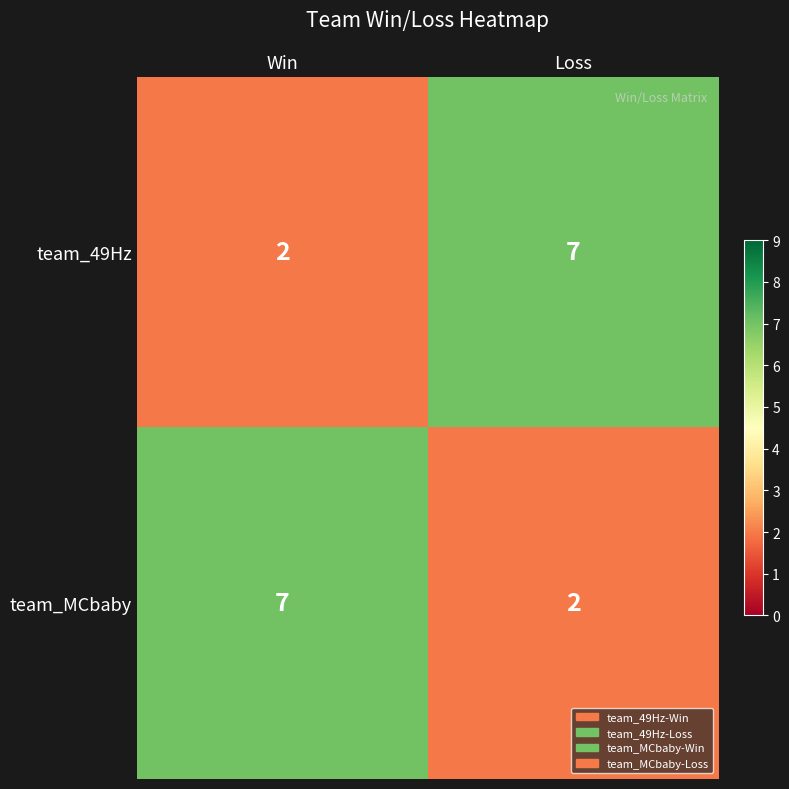

At which label does team_49Hz reach its peak?

Loss